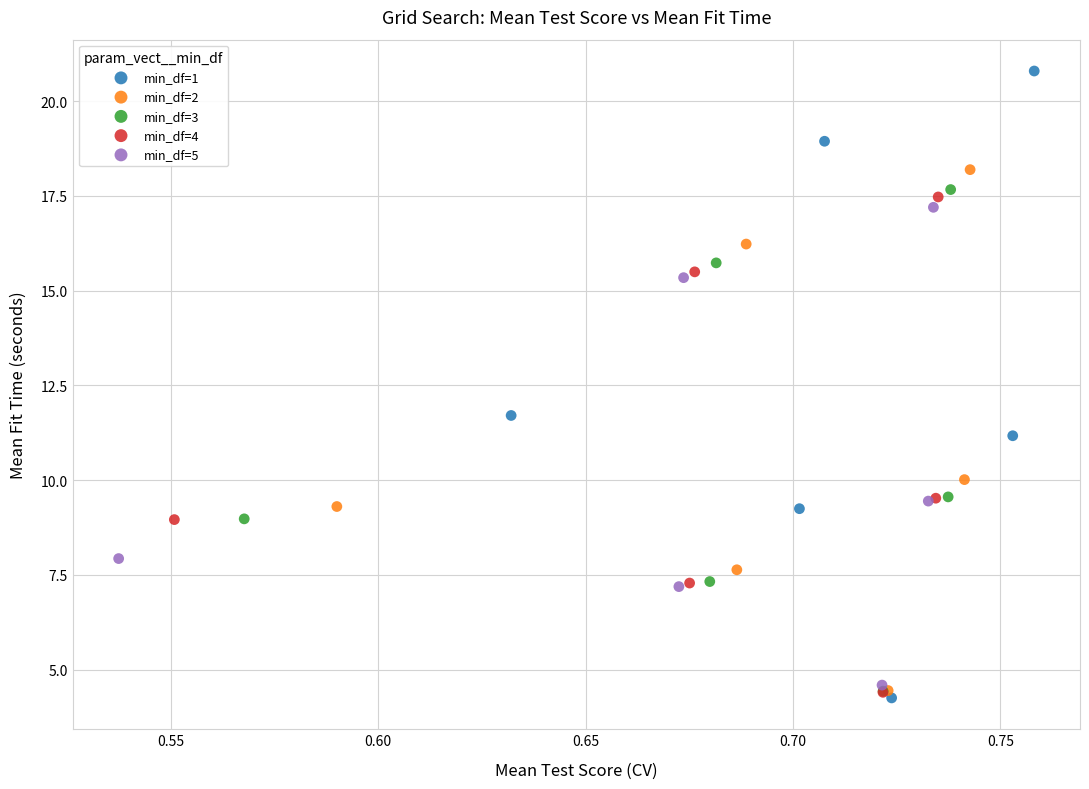

Which series contains the highest Y value?

min_df=1